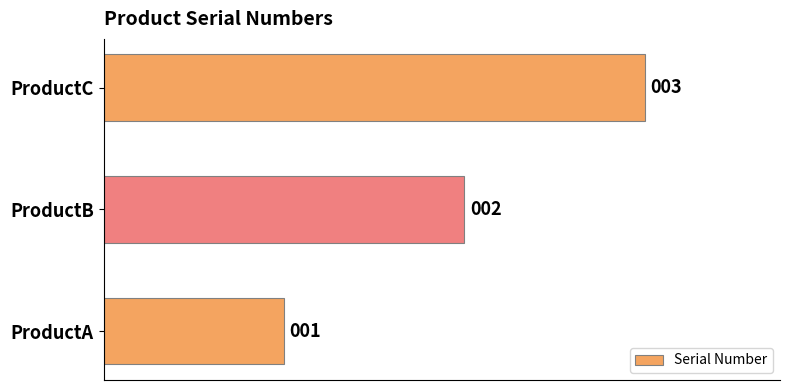

Count the number of categories in the chart.

3